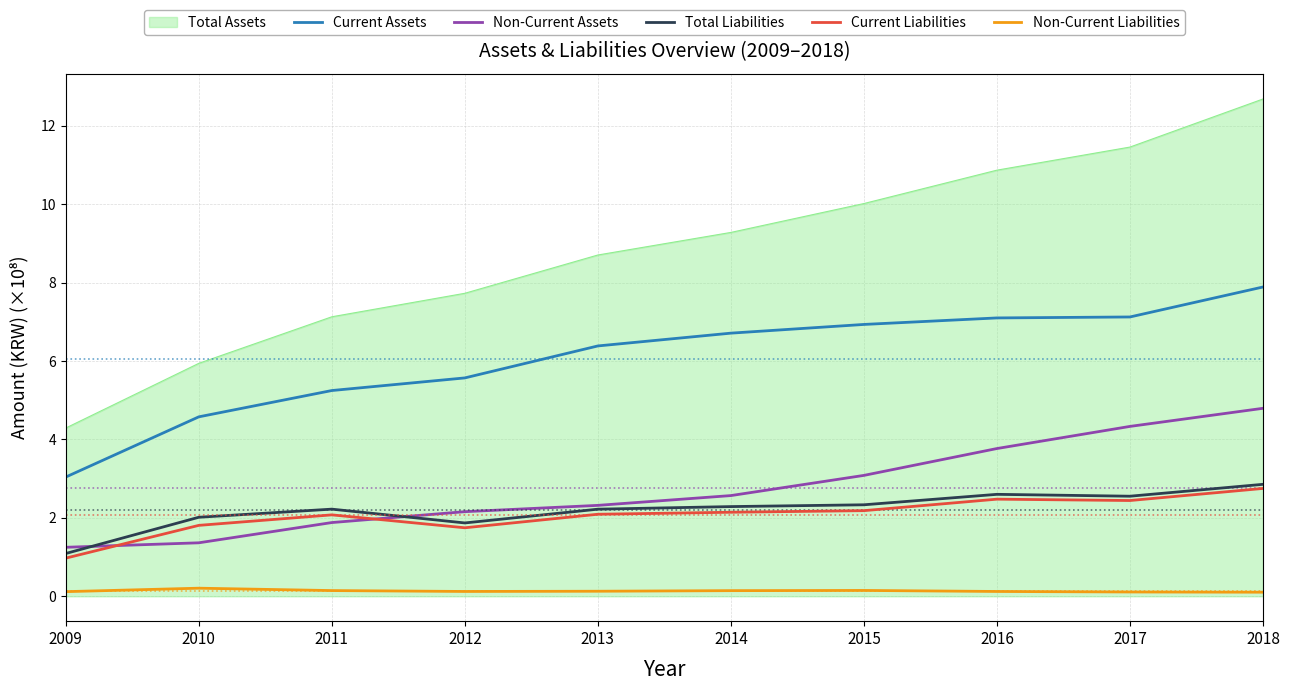

How many lines are shown in the chart?

6